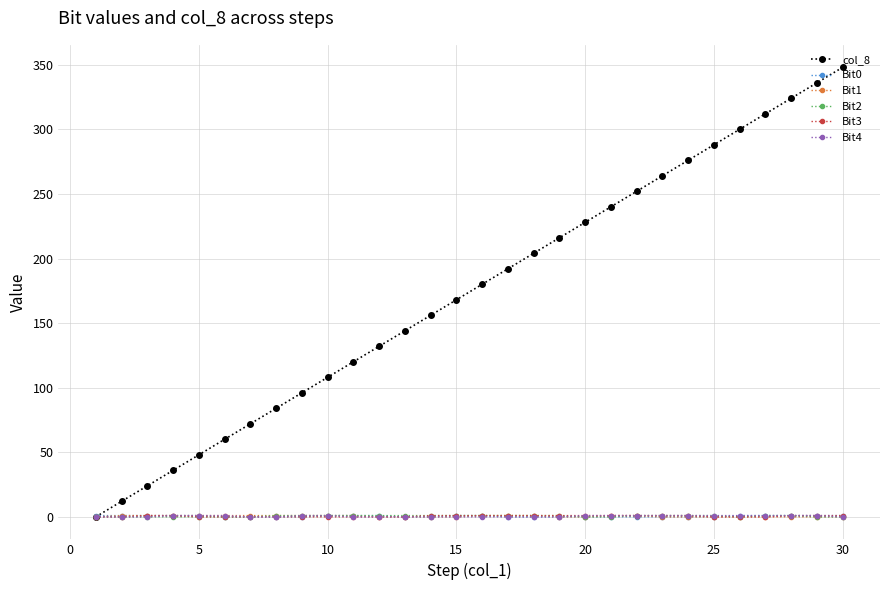

How many lines are shown in the chart?

6